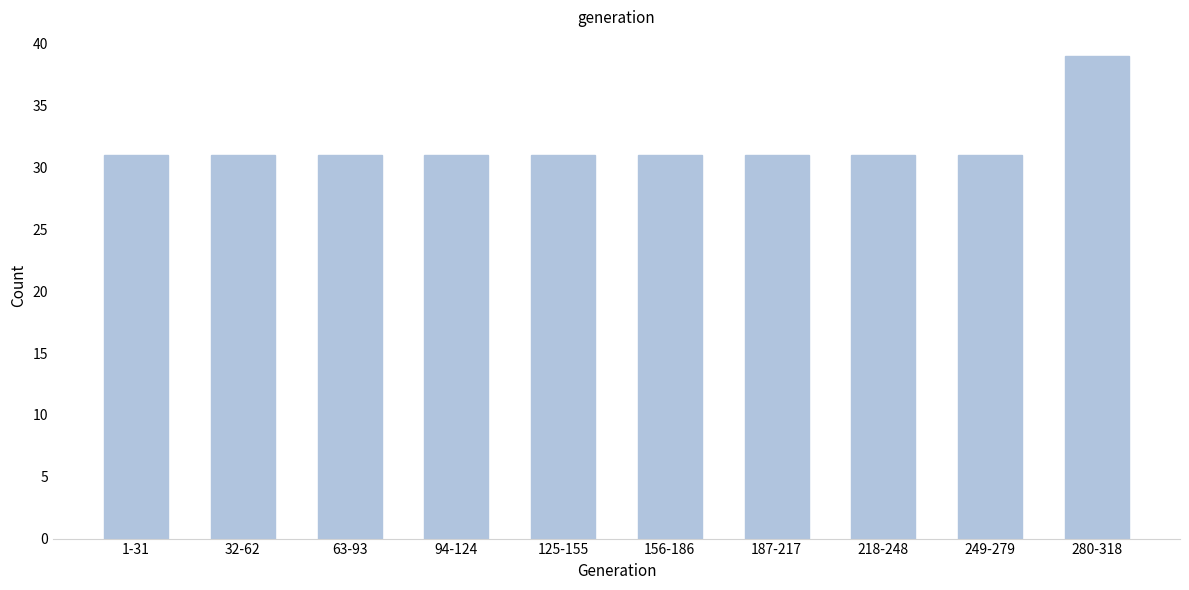

Reading right to left, what are all the values shown in this chart?

280-318=39	249-279=31	218-248=31	187-217=31	156-186=31	125-155=31	94-124=31	63-93=31	32-62=31	1-31=31